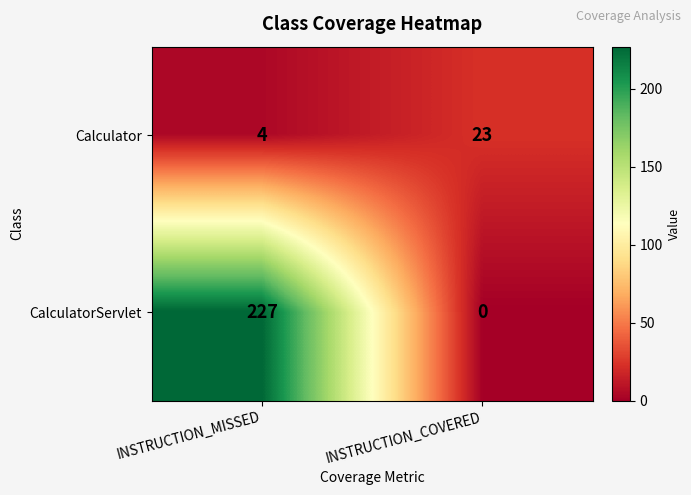

What is the average value of the CalculatorServlet series?

114